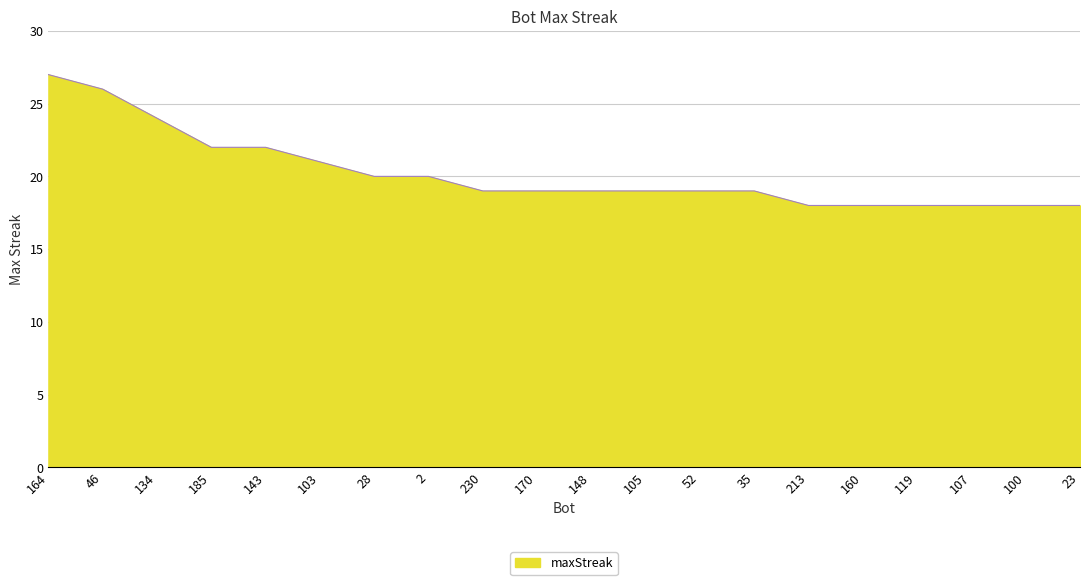

What position from the right is 100?

2